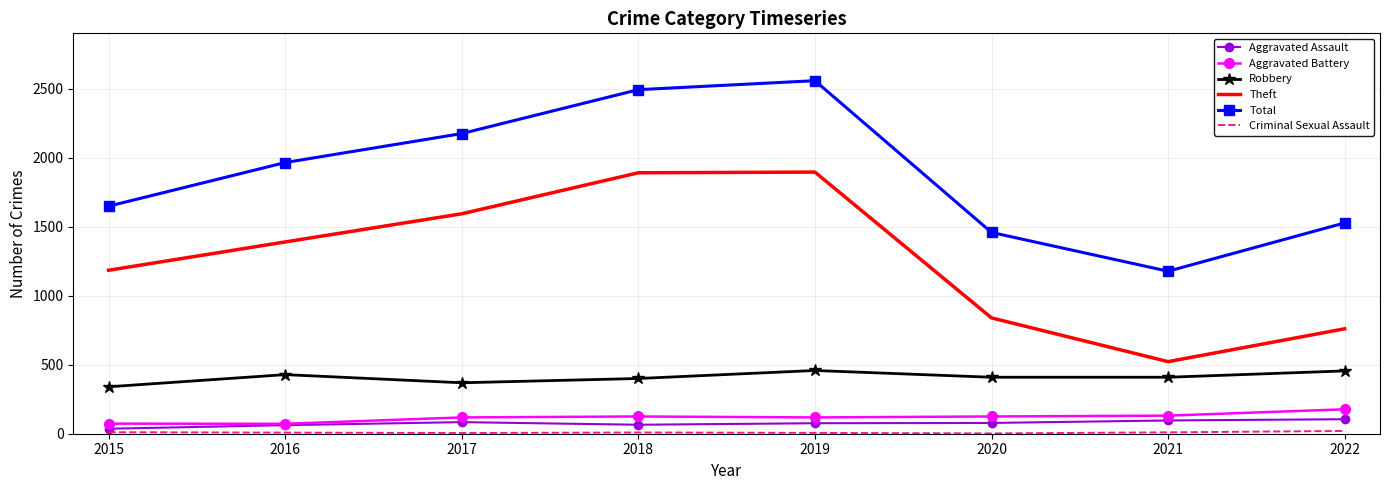

True or false: Theft has a value of 3220 at 2019.

False